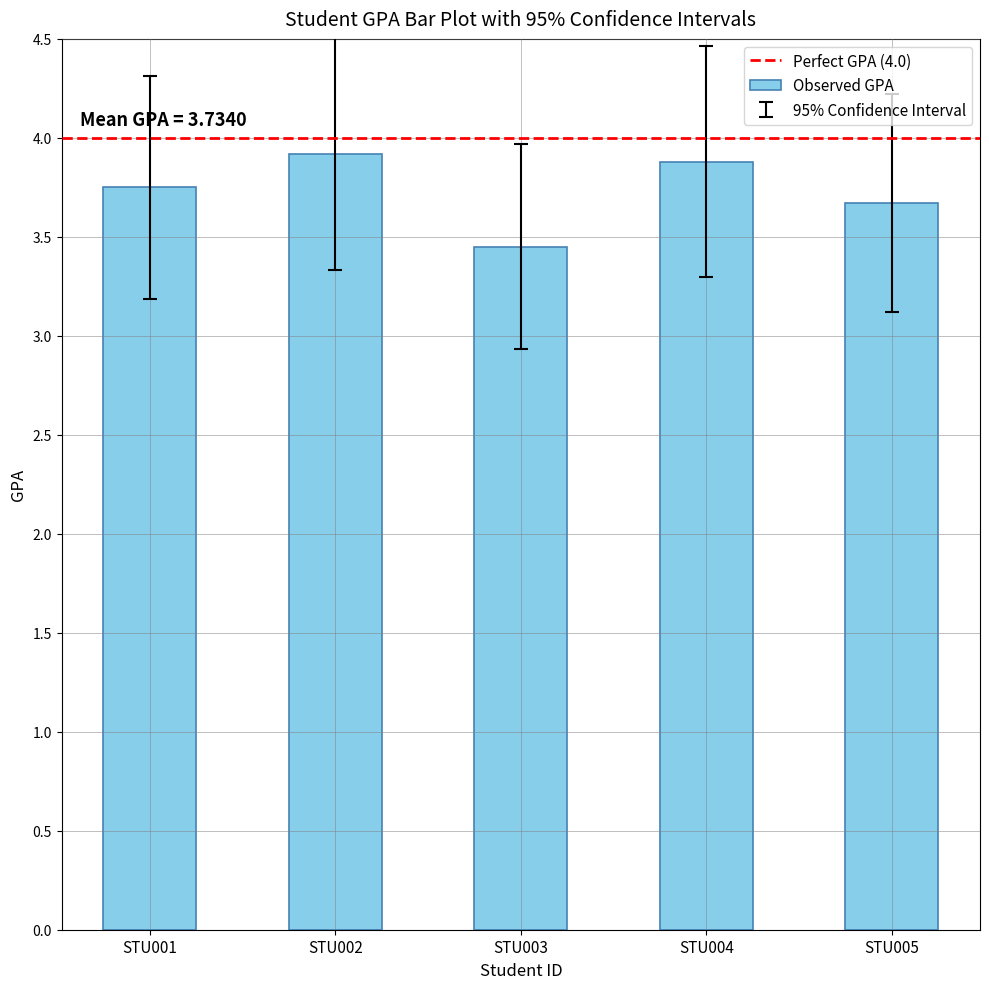

The value at STU005 is 0.8. True or false?

False